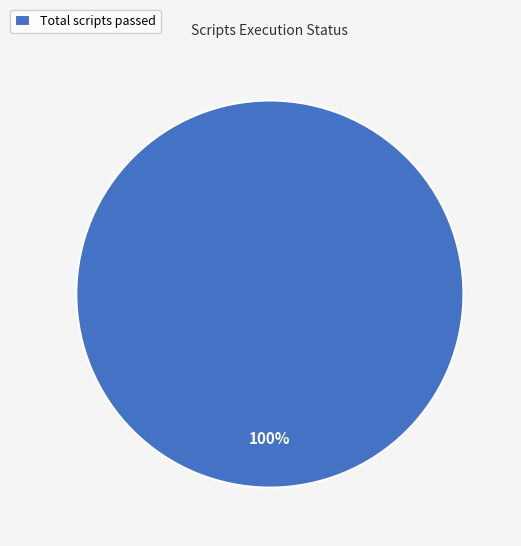

How many segments does this pie chart have?

1